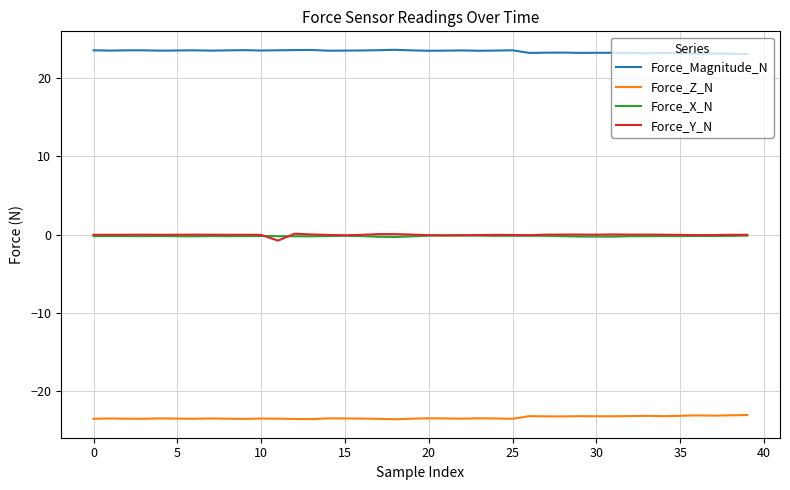

What is the smallest value displayed?

-23.6